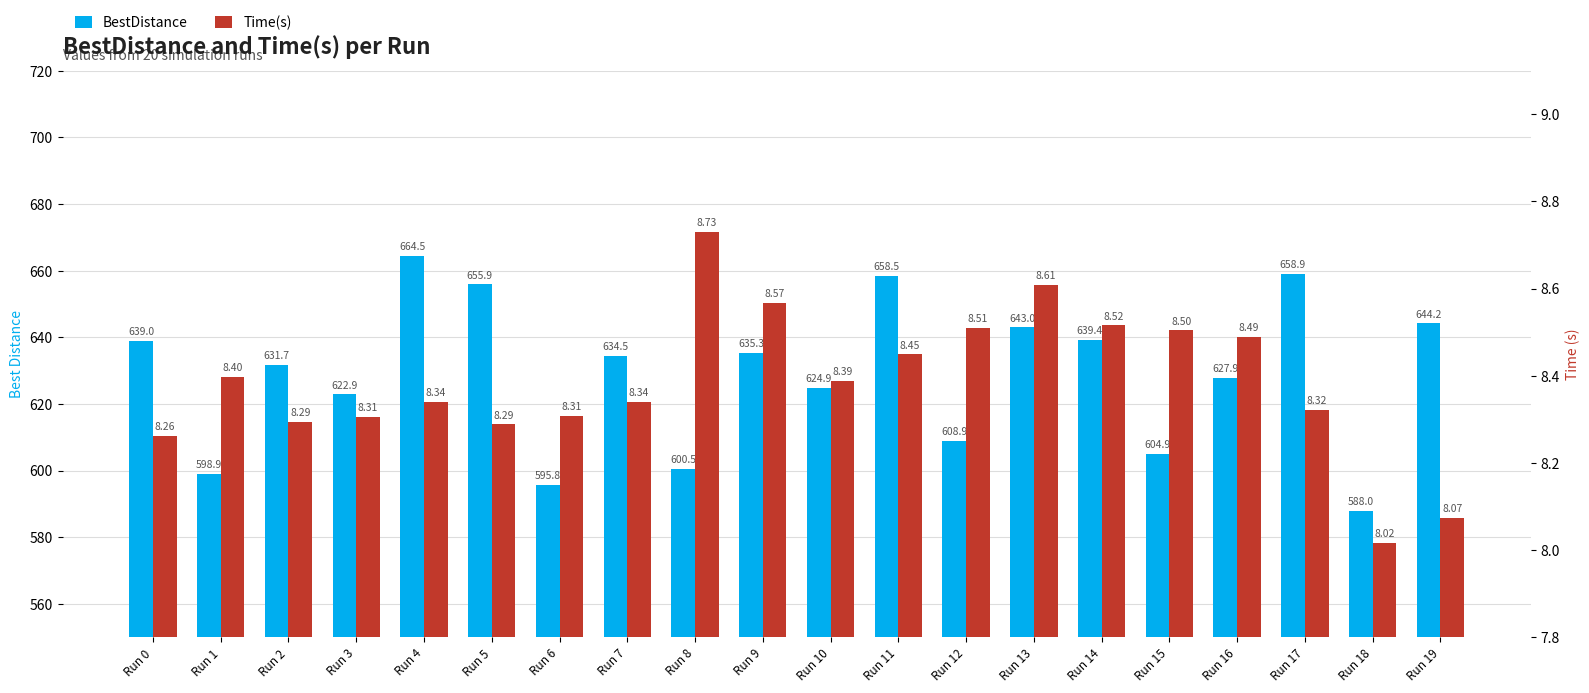

Which category has the lowest value across all series?

Run 18